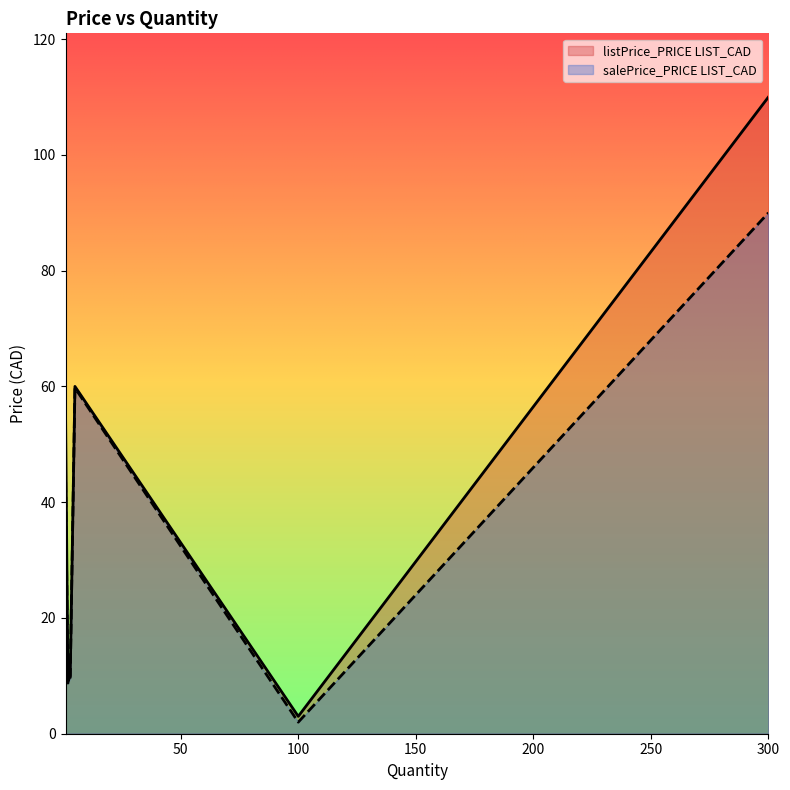

Does the chart display data point markers on the line(s)?

No